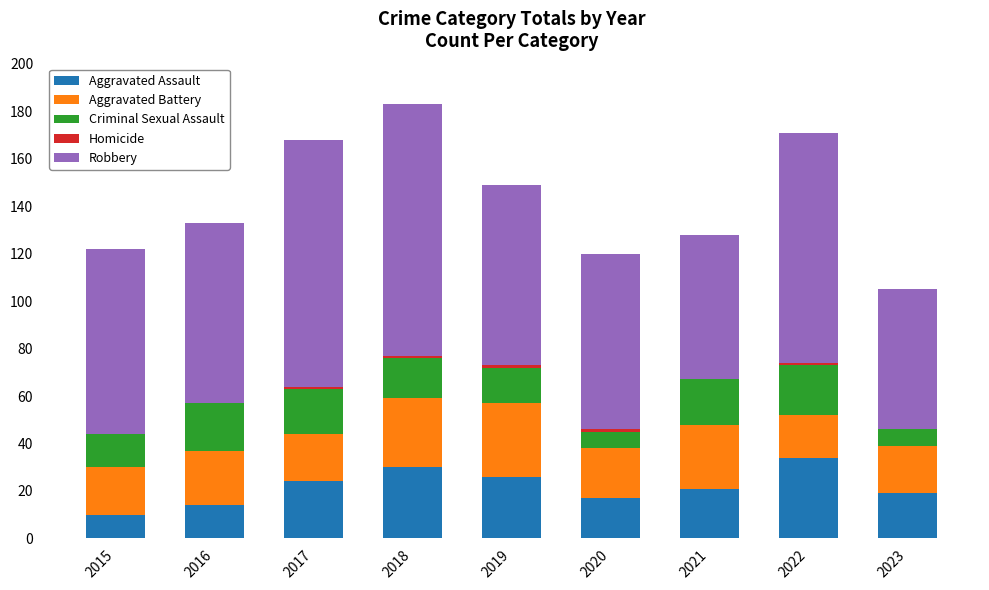

What is the total value across all series at 2015?

122